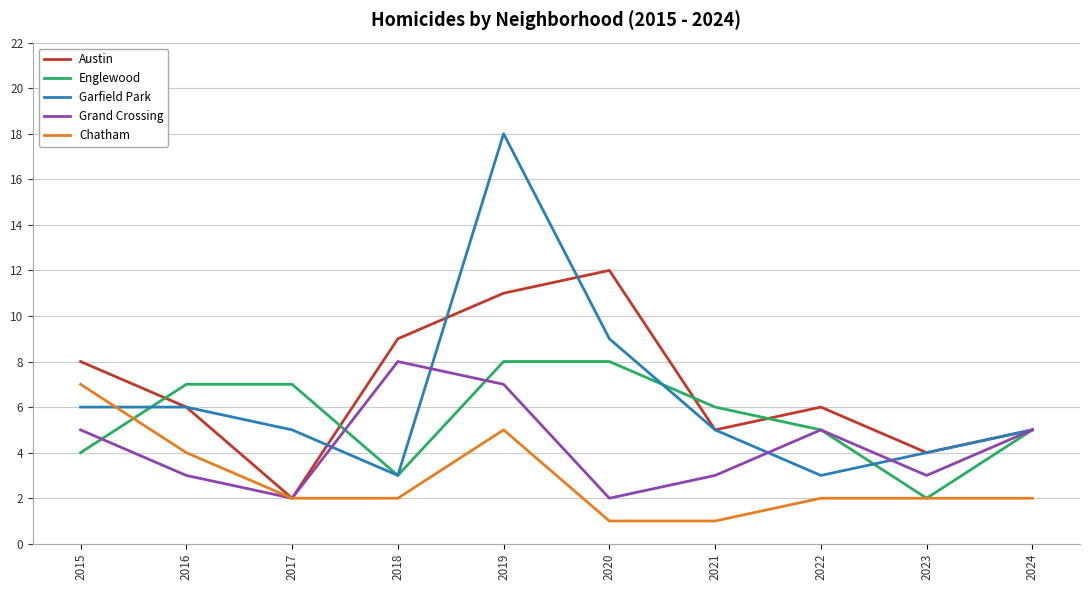

Does the chart display data point markers on the line(s)?

No